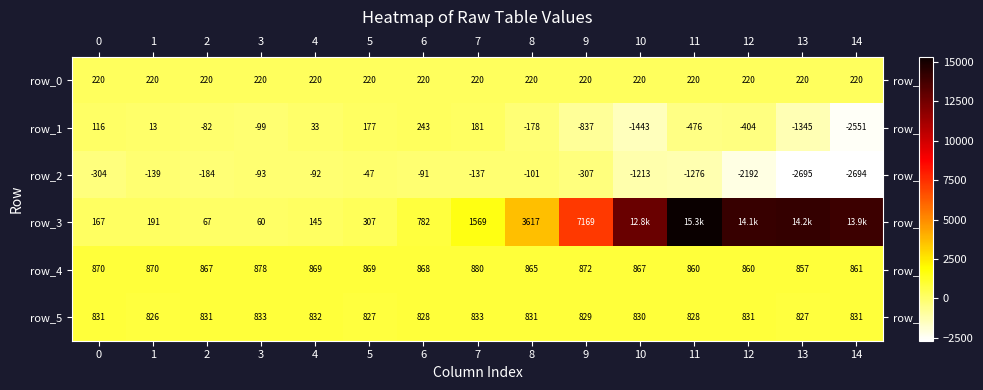

Rank the series at 9 from lowest to highest value.

row_1, row_2, row_0, row_5, row_4, row_3